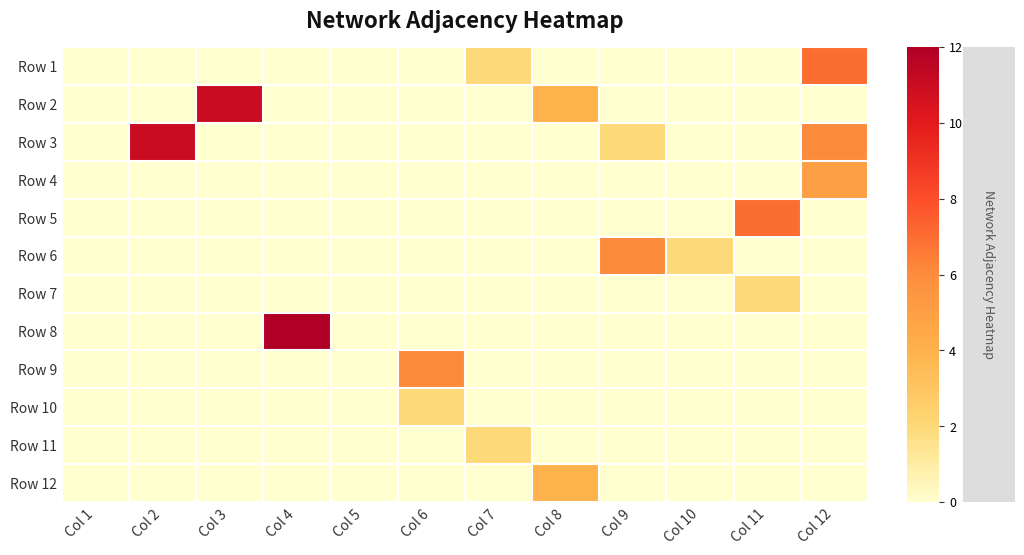

The Row 9 series shows 0.0 at Col 8. True or false?

True